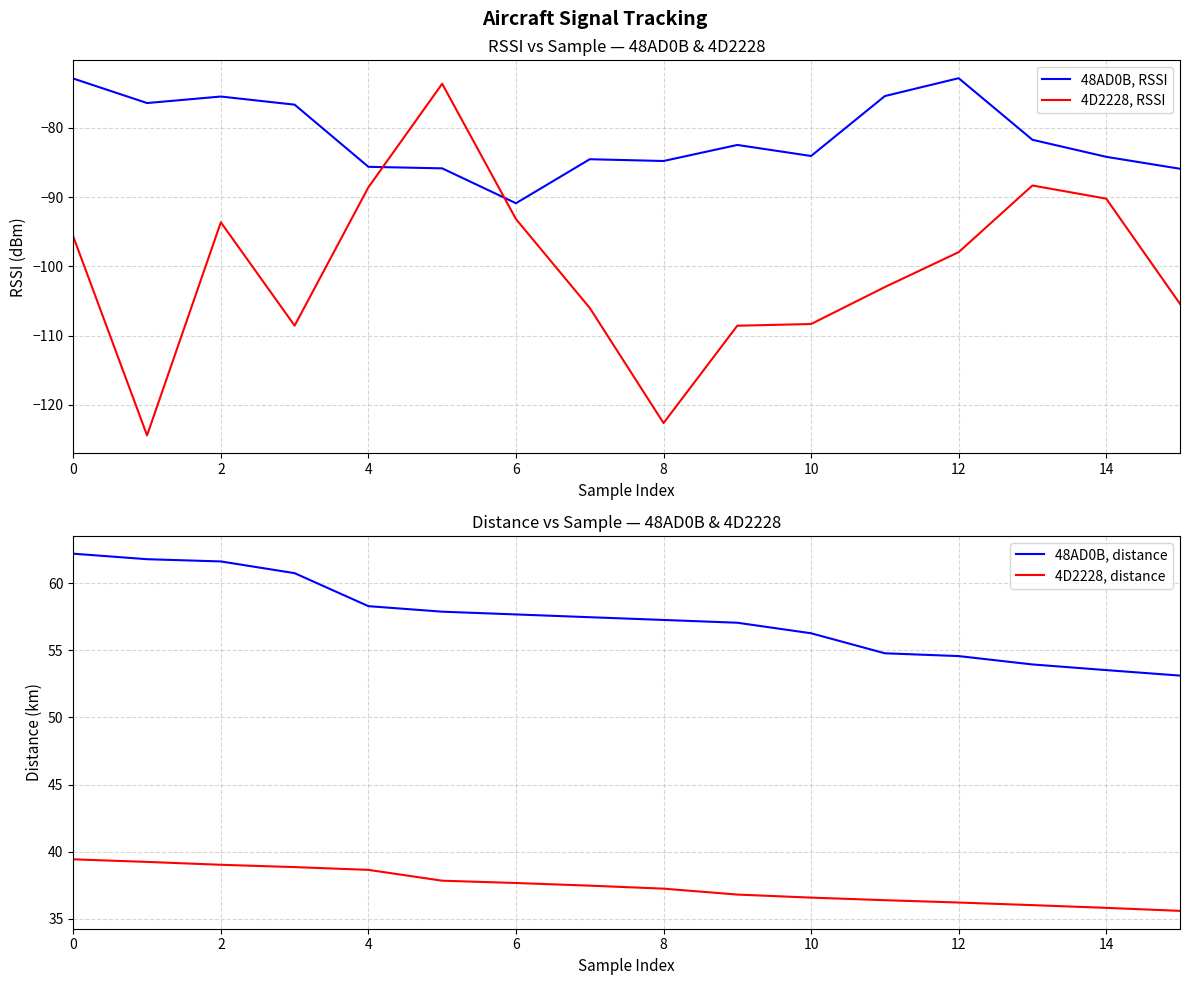

Does the chart display data point markers on the line(s)?

No